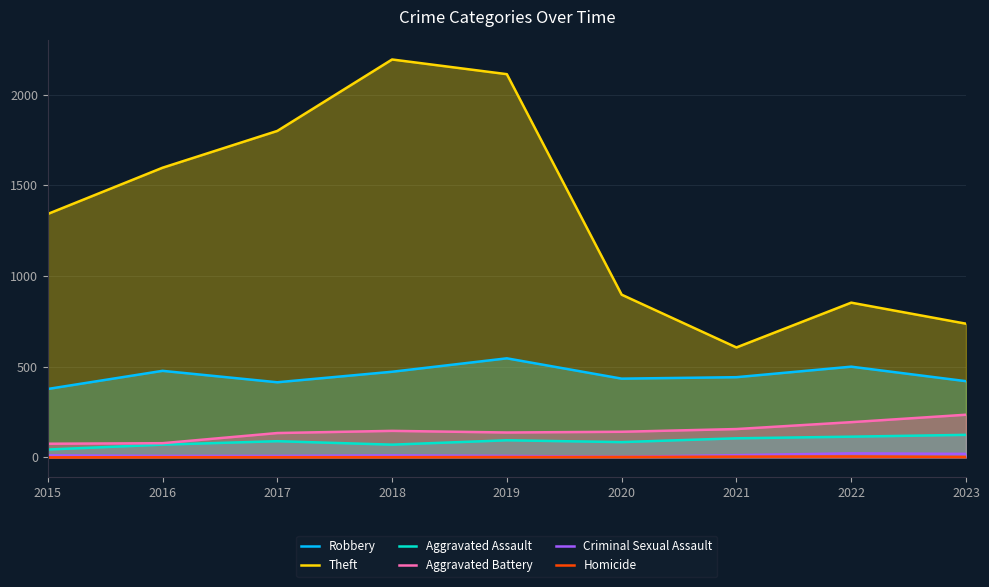

Which category has the lowest value across all series?

2015